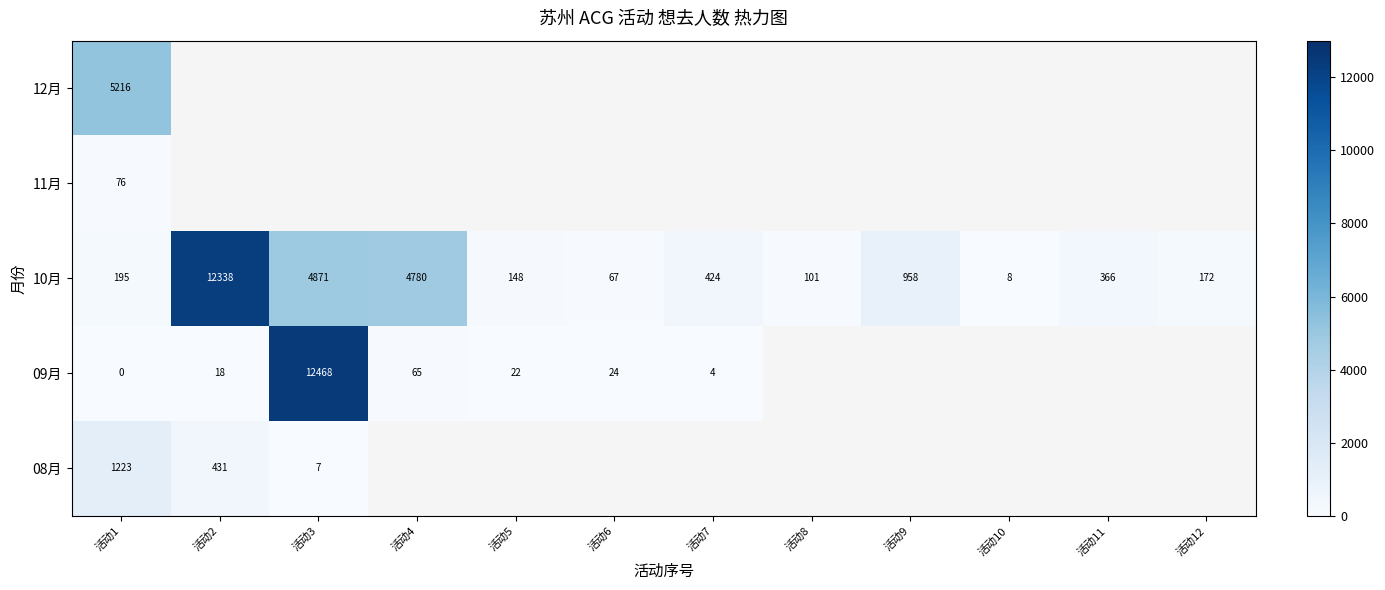

The value of 09月 at 活动7 is 7. True or false?

False